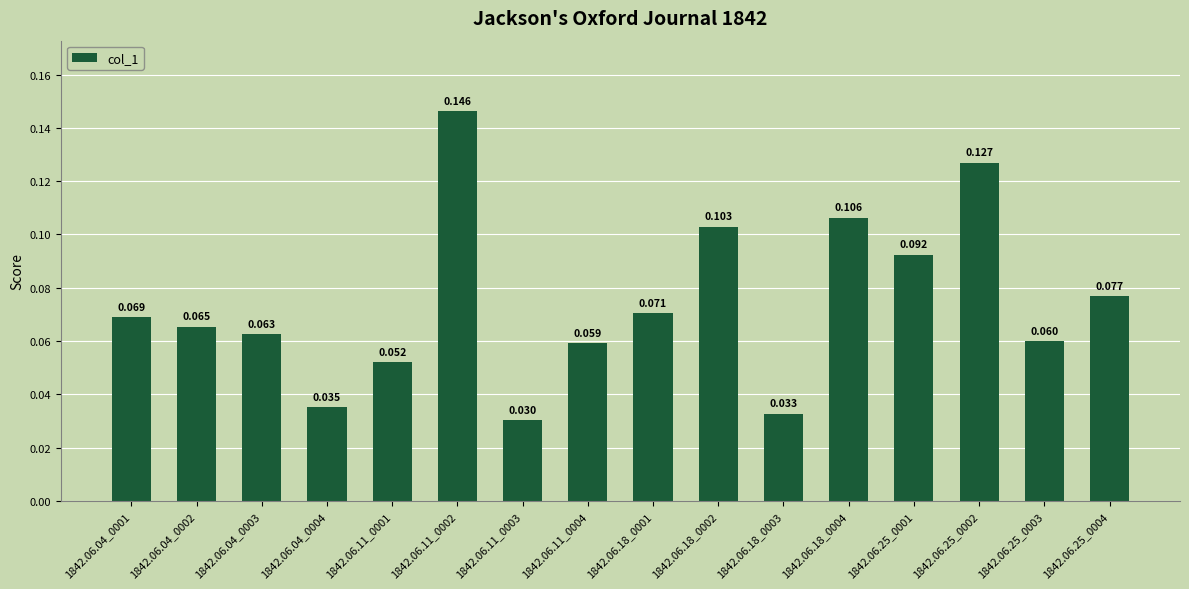

How many bars are there in total?

16